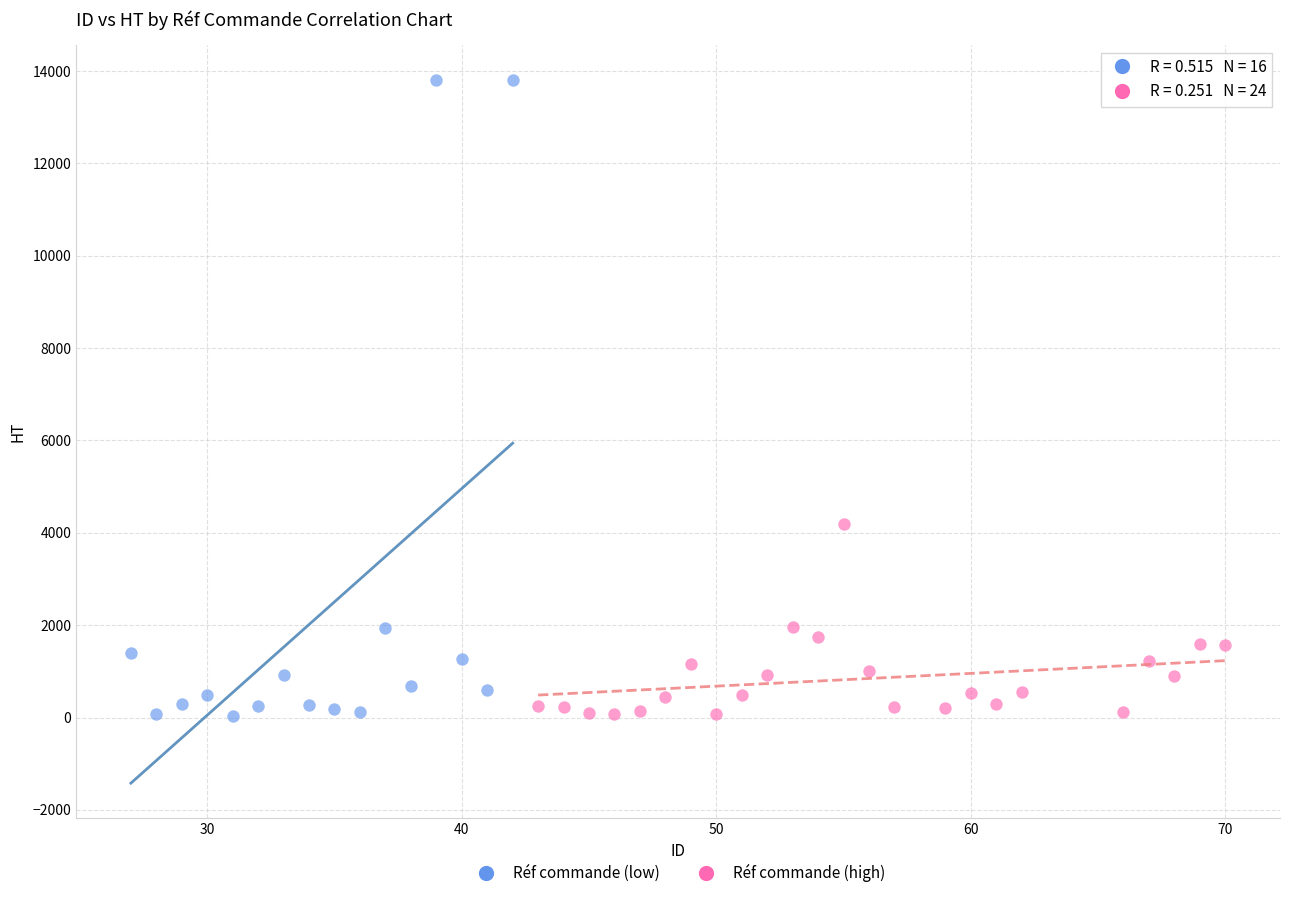

Which series has the widest spread of Y values?

Réf commande (low)